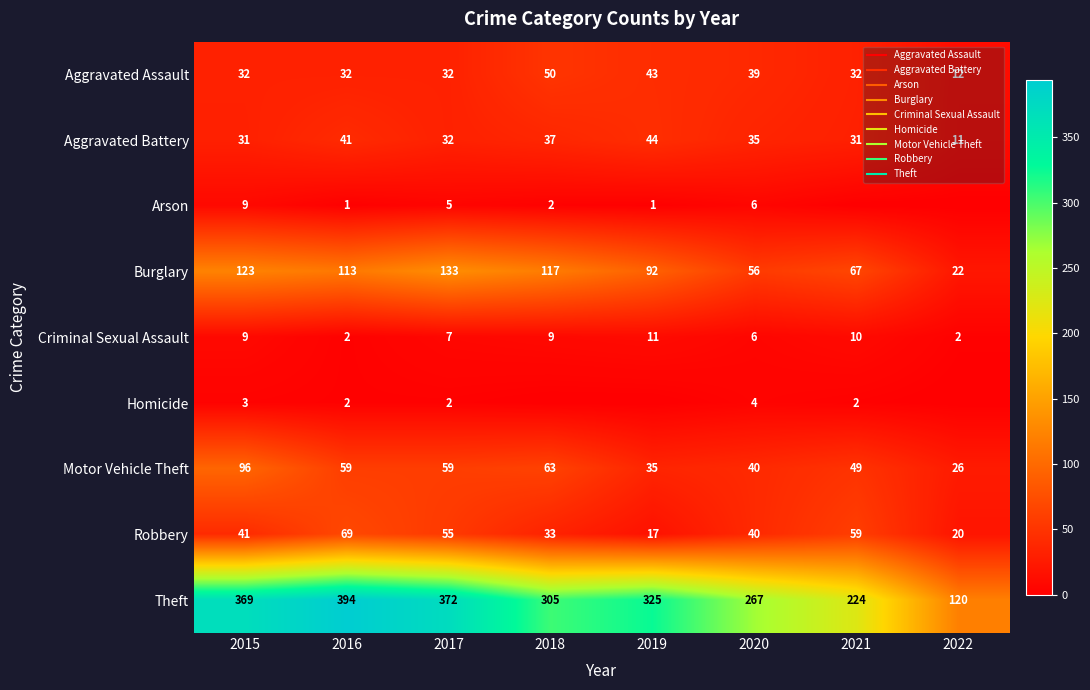

Which category has the highest value in the Robbery series?

2016